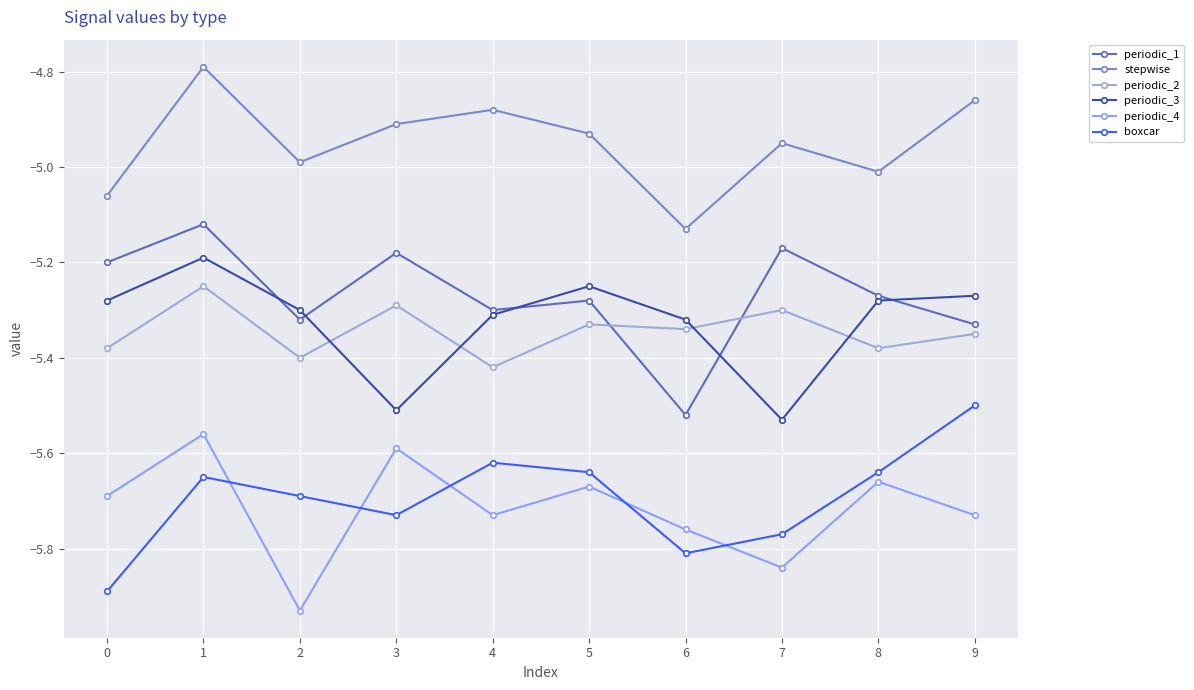

True or false: periodic_4 and periodic_3 intersect in this chart.

False